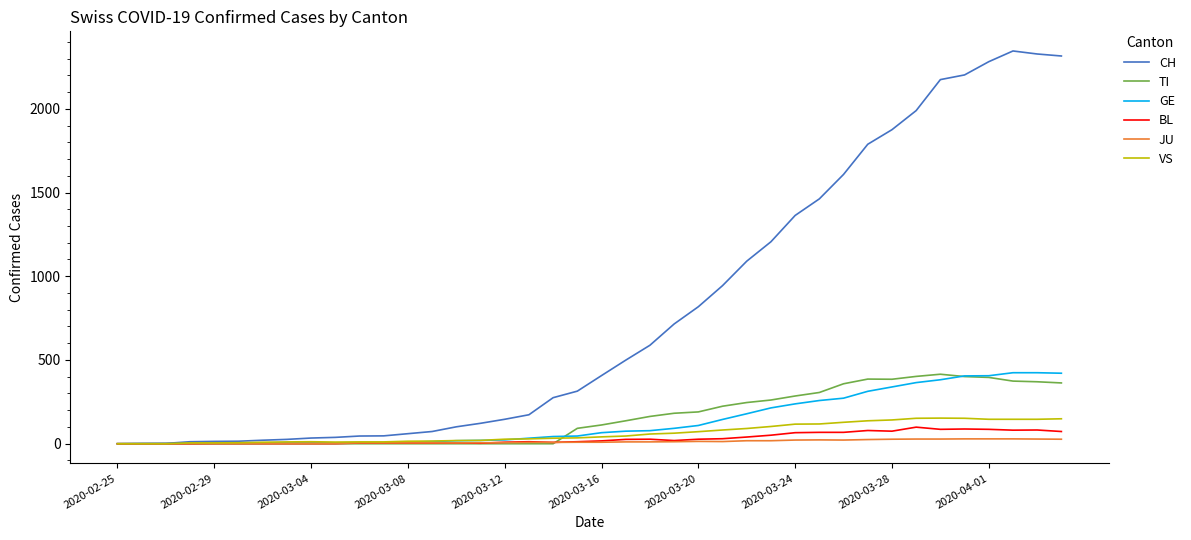

Which series has the largest total across all categories?

CH